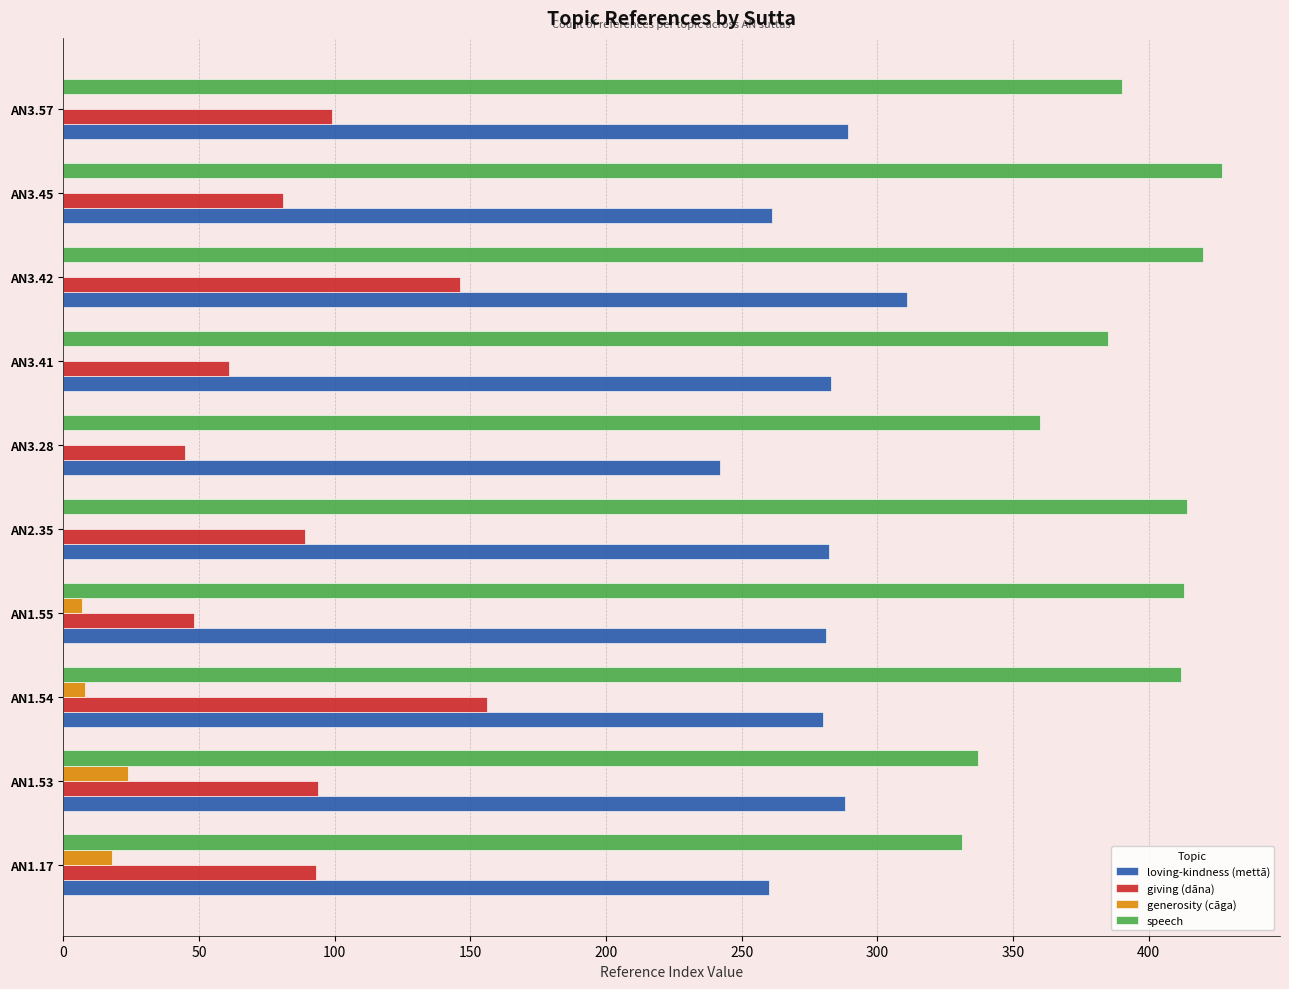

What is the sum of all speech values?

3889